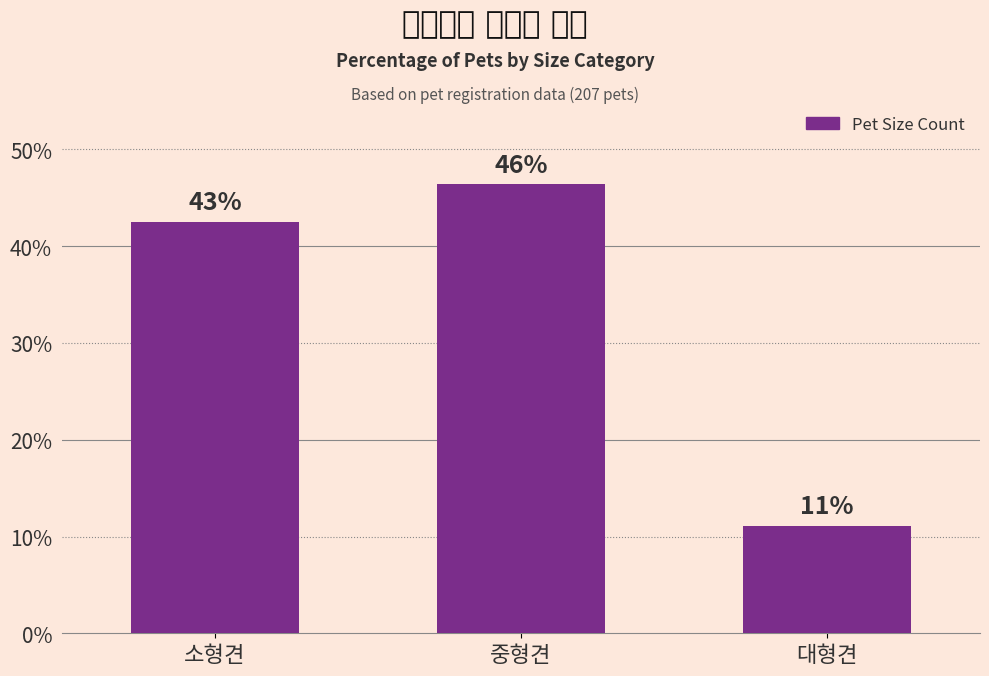

True or false: the data shows 42.5 at 소형견.

True